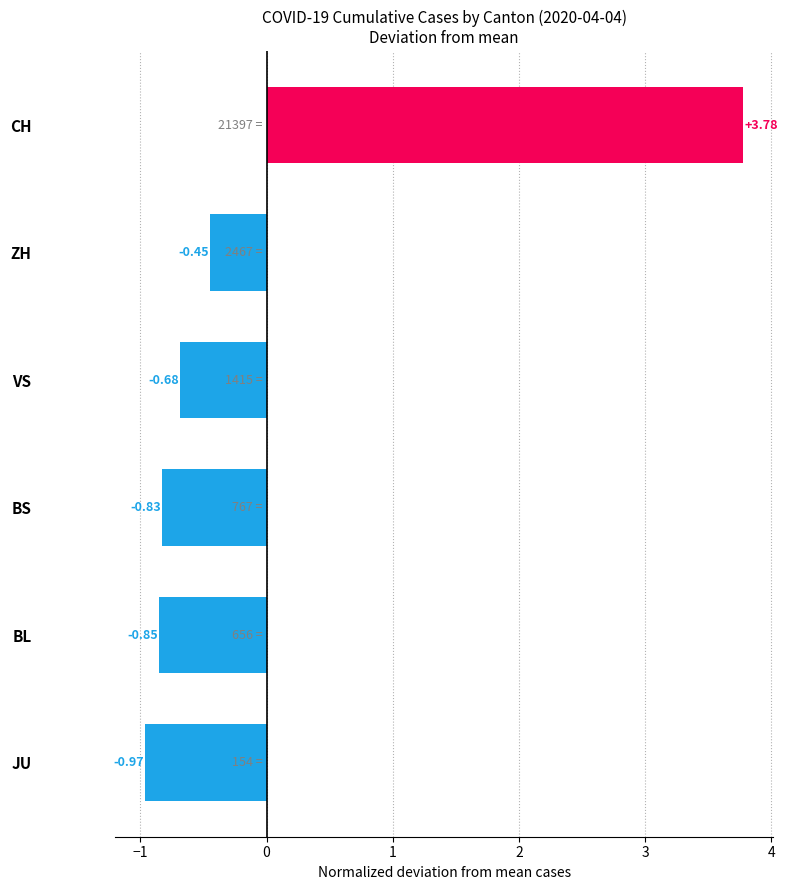

Between BS and BL, which is larger?

BS